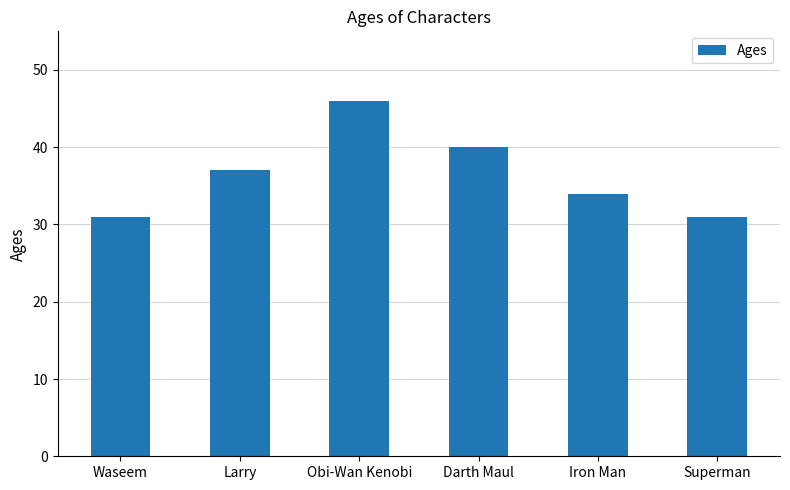

What is the difference between the maximum and minimum values?

15